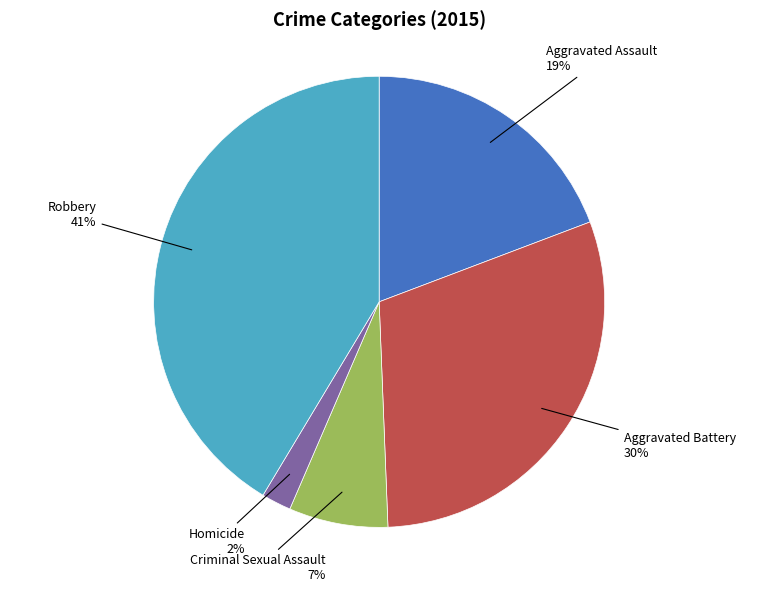

Between Criminal Sexual Assault 7% and Aggravated Assault 19%, which is larger?

Aggravated Assault 19%